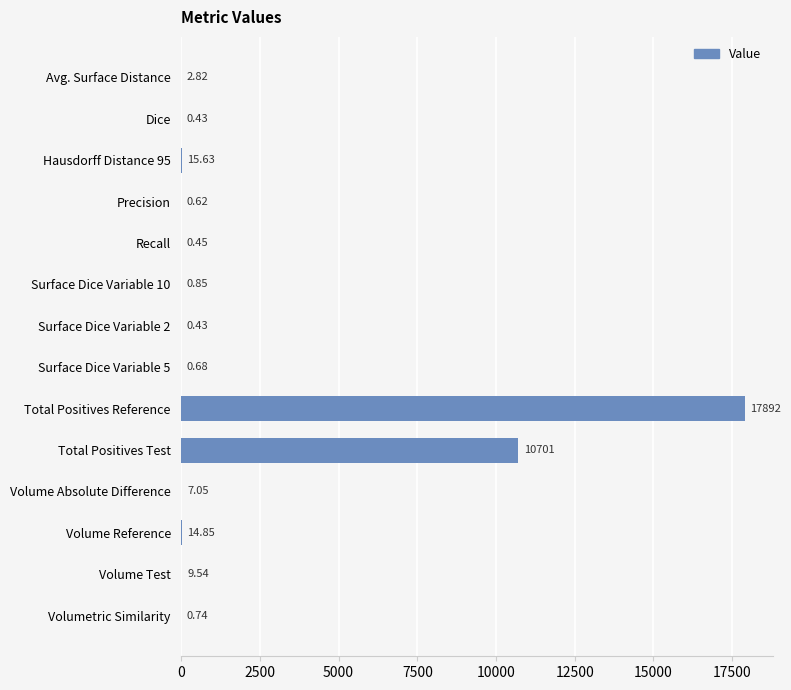

What is the sum of all values?

28647.6